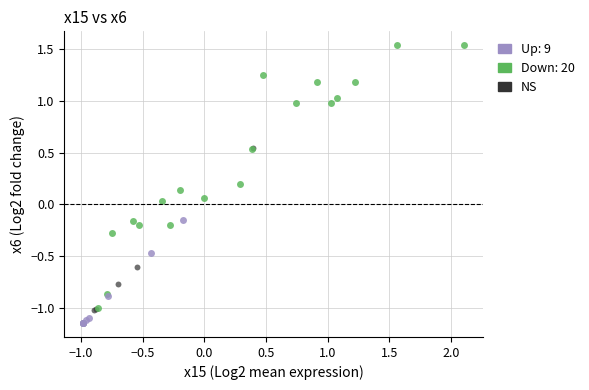

Which series reaches the maximum Y coordinate?

Down: 20